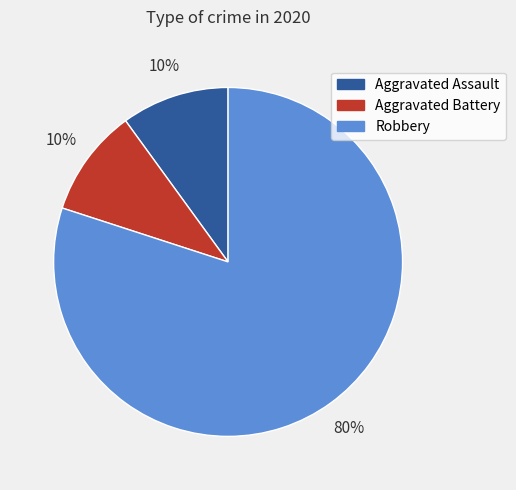

How many slices are in this pie chart?

3